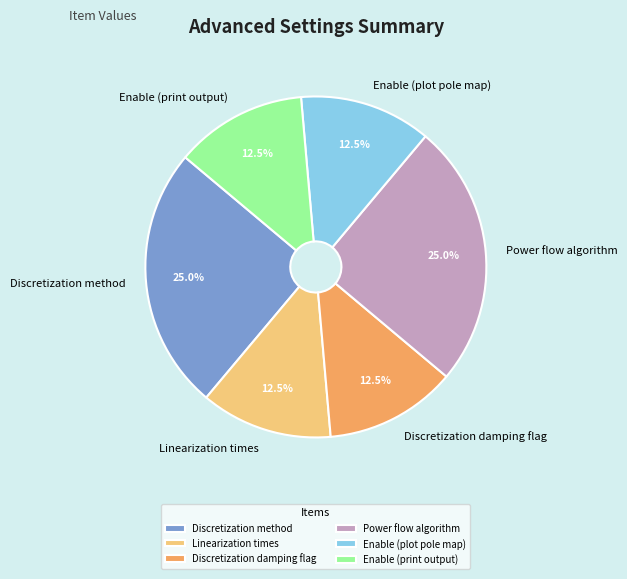

Is there any slice that represents more than half of the pie?

No